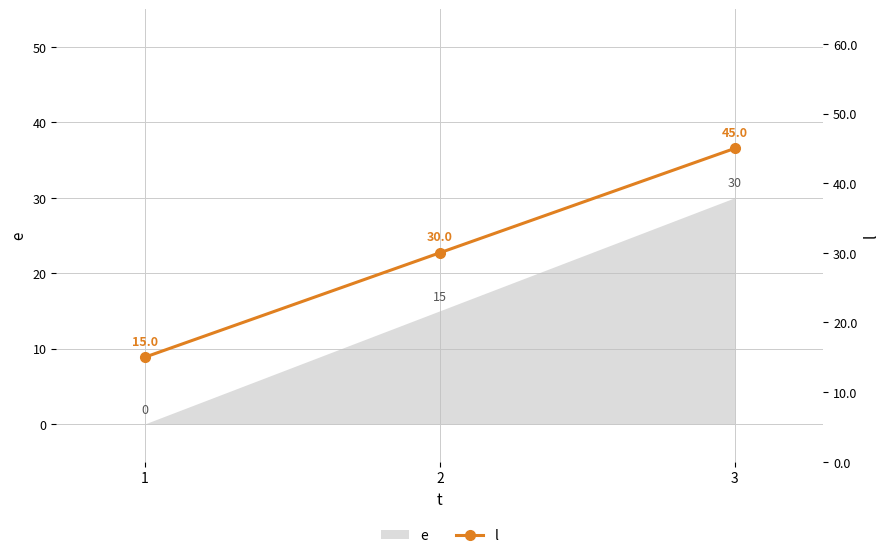

True or false: e has a value of 15 at 2.

True